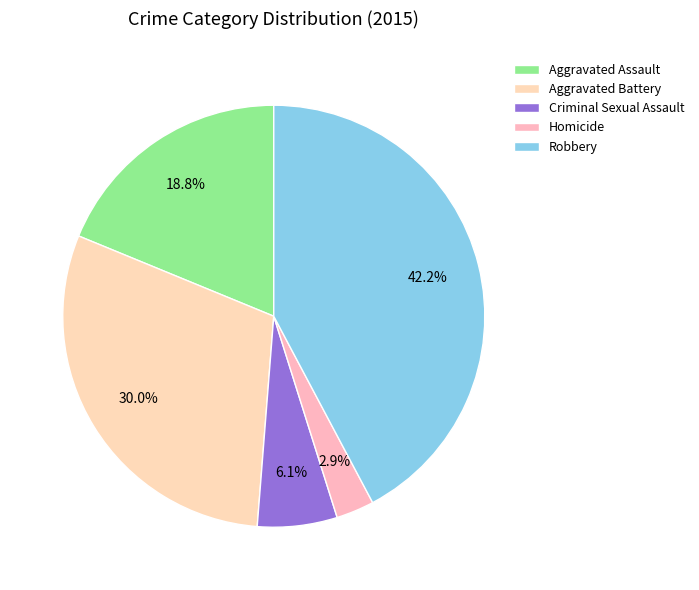

What is the largest slice in the pie chart?

Robbery